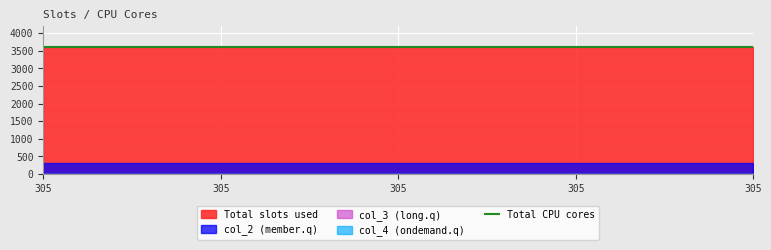

How many lines are shown in the chart?

5